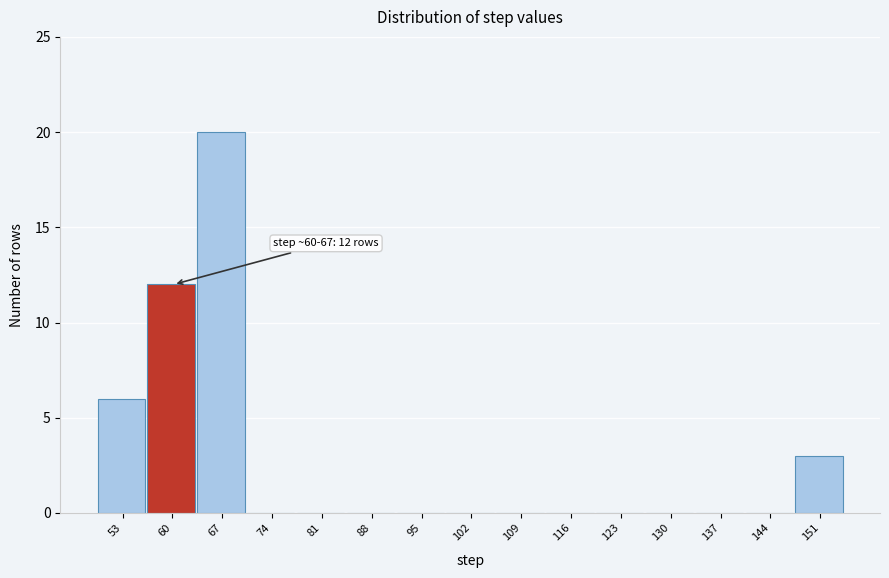

Reading left to right, list all the values displayed in this chart.

53=6	60=12	67=20	74=0	81=0	88=0	95=0	102=0	109=0	116=0	123=0	130=0	137=0	144=0	151=3